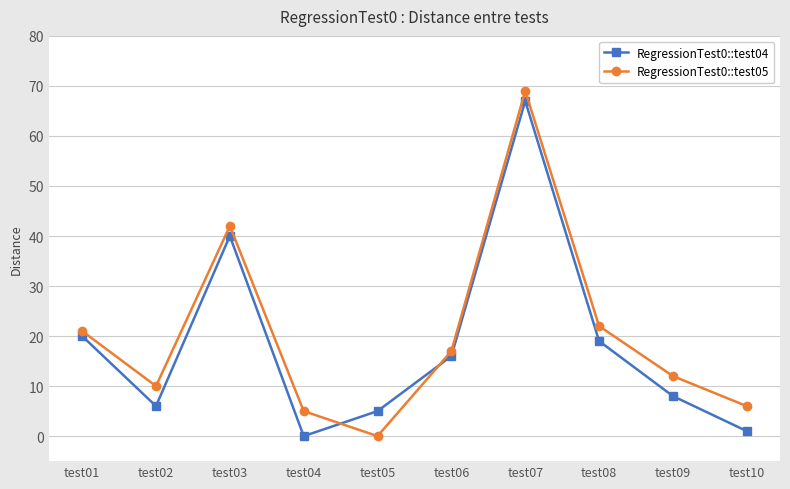

Which series ends up on top after the final intersection of RegressionTest0::test05 and RegressionTest0::test04?

RegressionTest0::test05